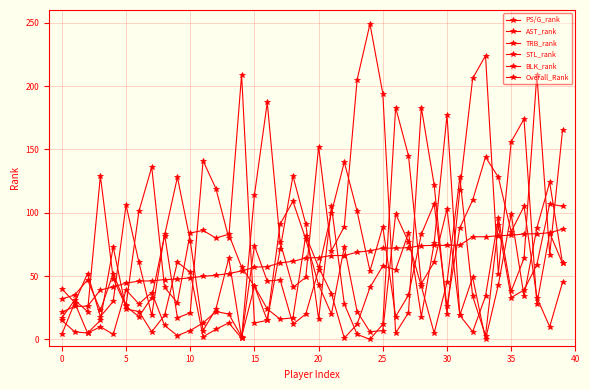

How many data points in Overall_Rank are less than 64?

19